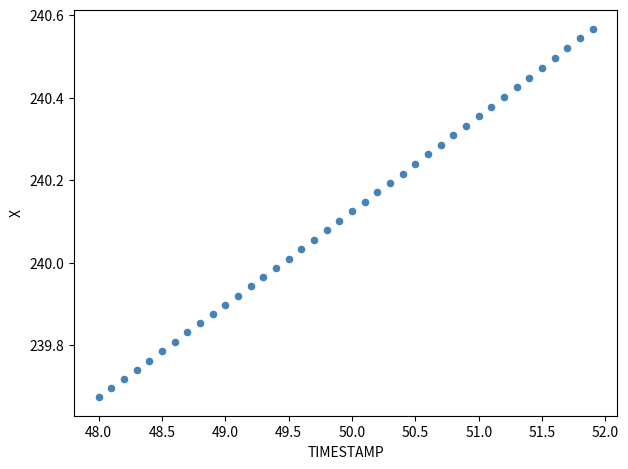

What is the range of X values (max minus min)?

3.9